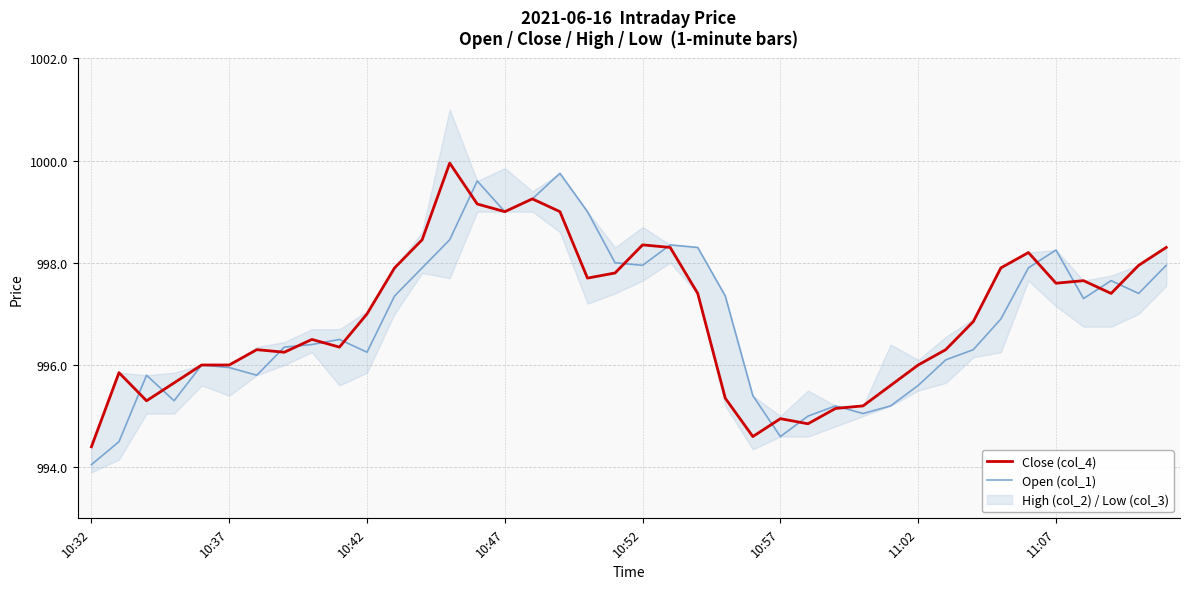

Which category has the lowest value in the Close (col_4) series?

10:32